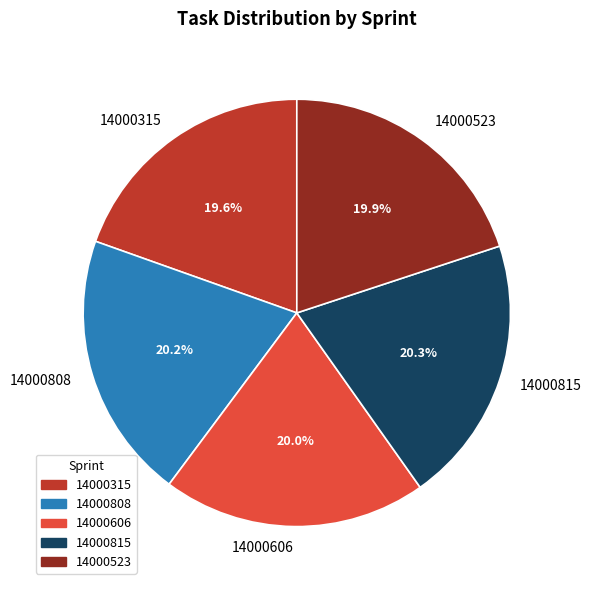

Between 14000815 and 14000315, which is larger?

14000815